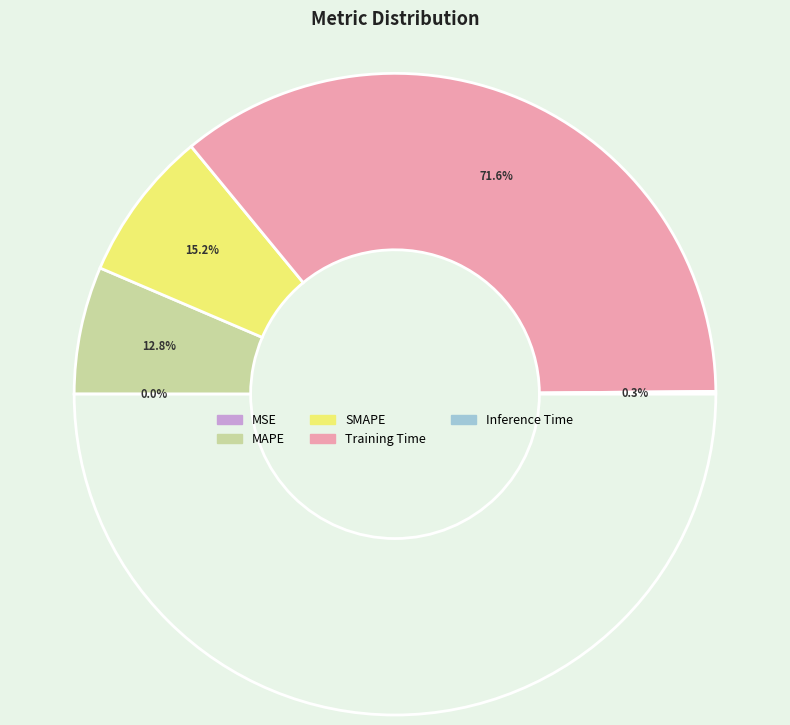

True or false: Training Time accounts for 72% of the total.

True